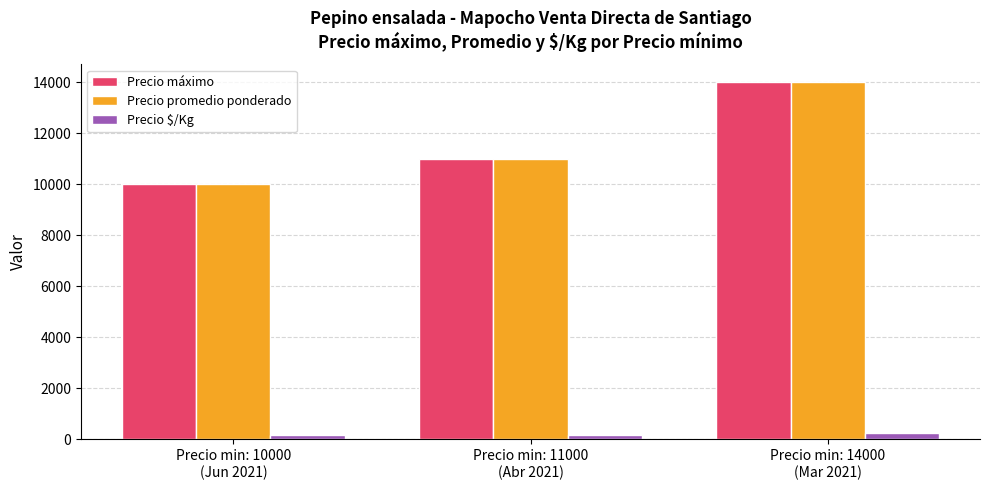

At how many categories does at least one series exceed 12962?

1